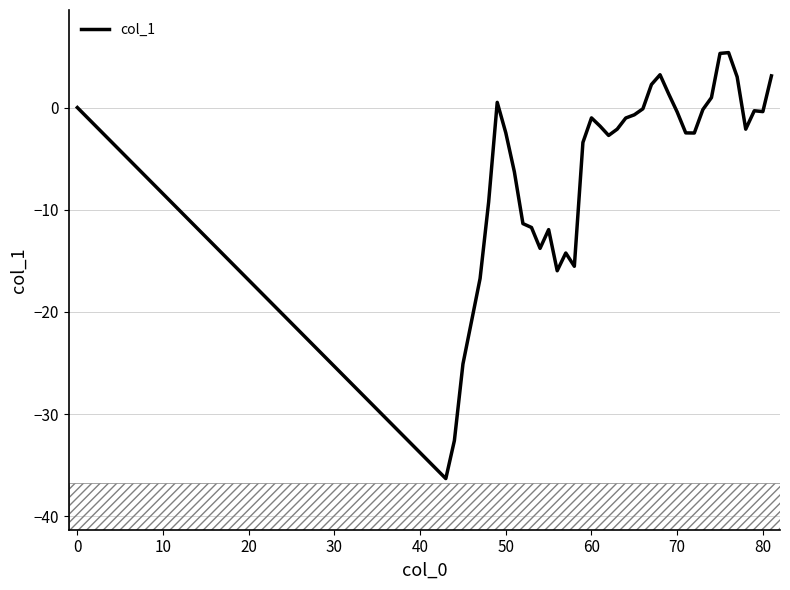

How many lines are shown in the chart?

1